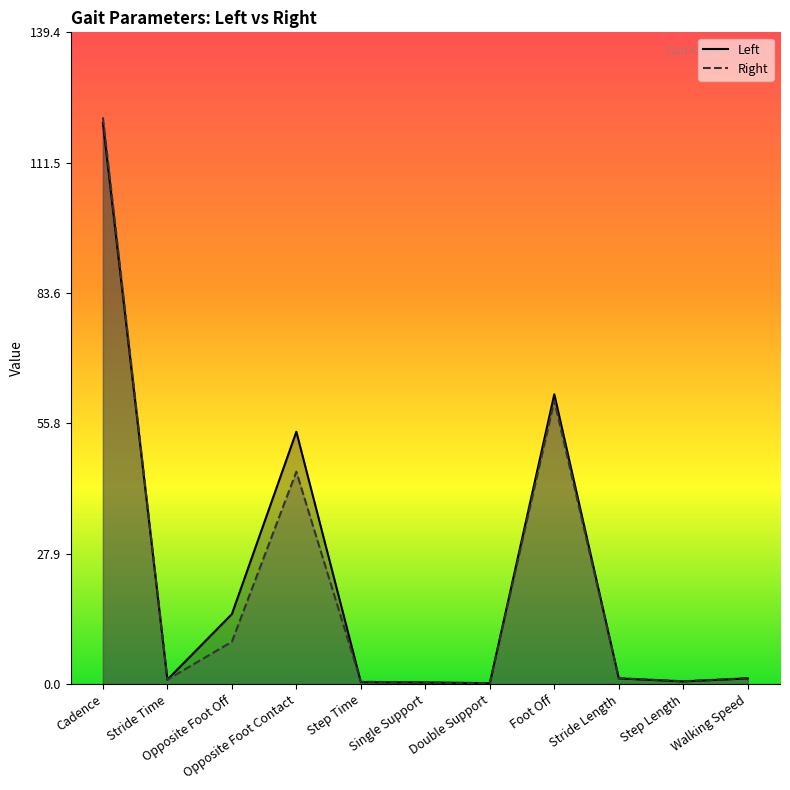

How many interior local valleys does the Left series have?

3